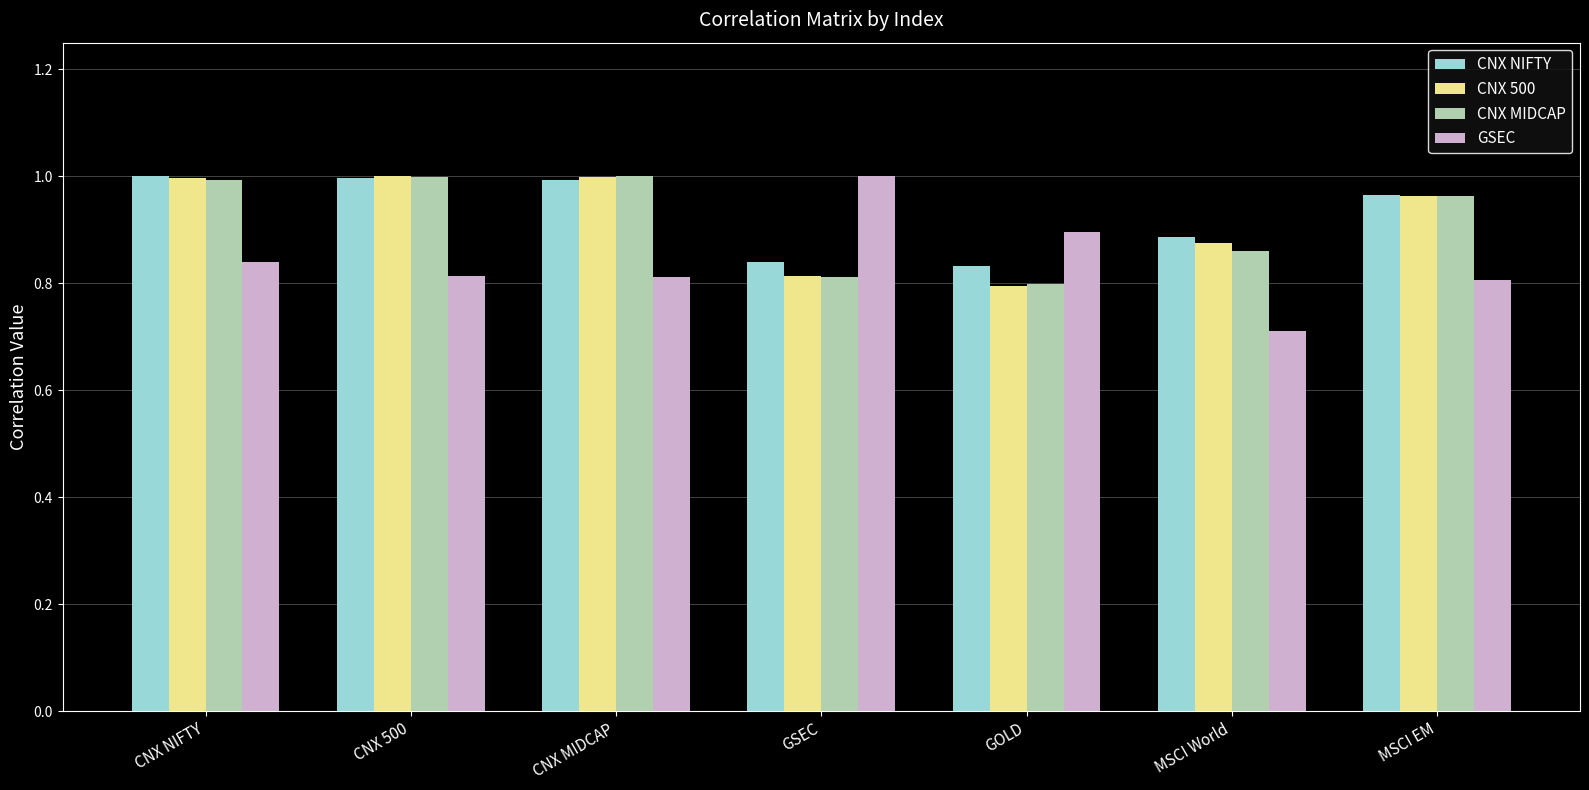

Which series has the largest total across all categories?

CNX NIFTY